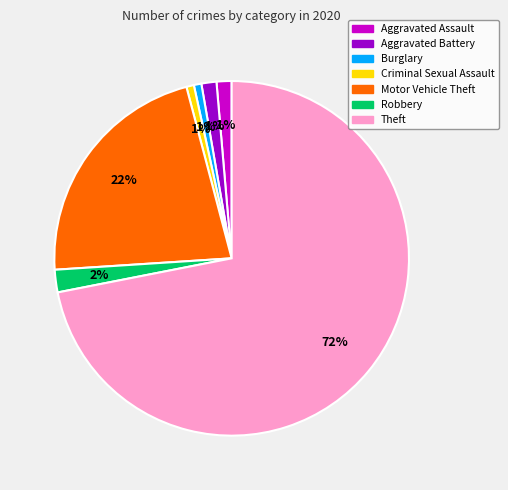

What is the majority slice?

Theft